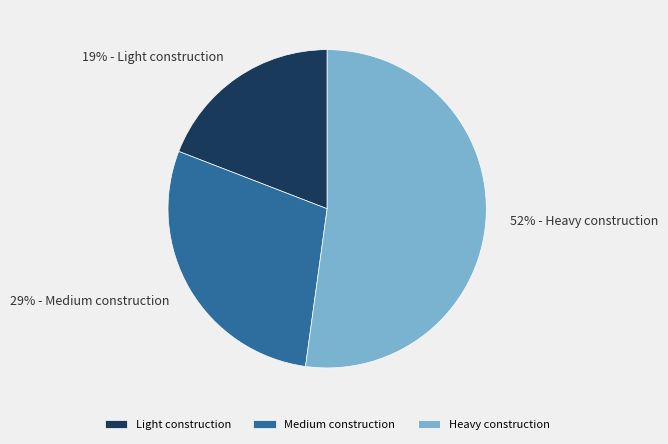

Does any single category account for the majority?

Yes